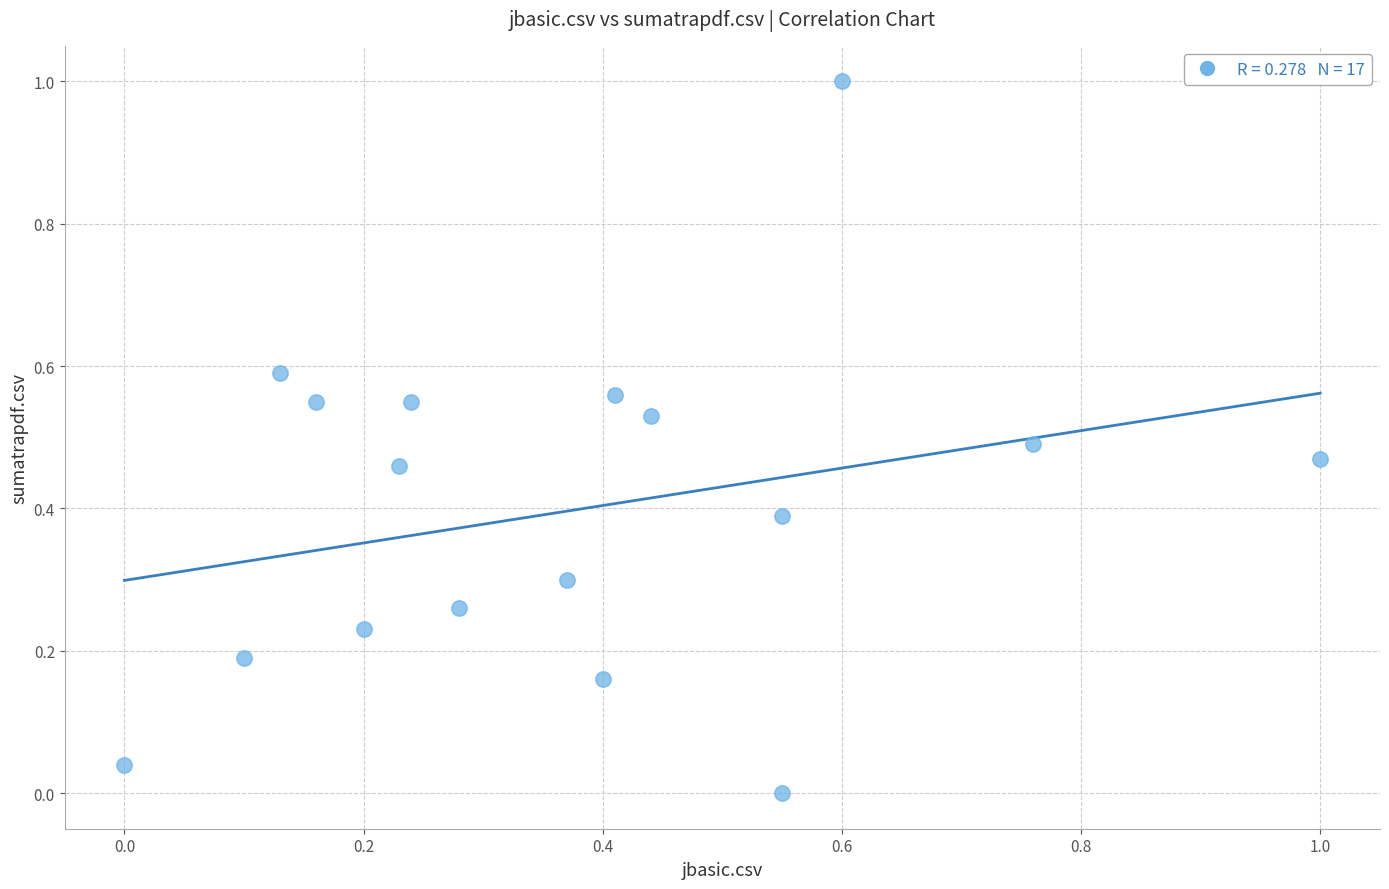

What is the range of X values (max minus min)?

1.0